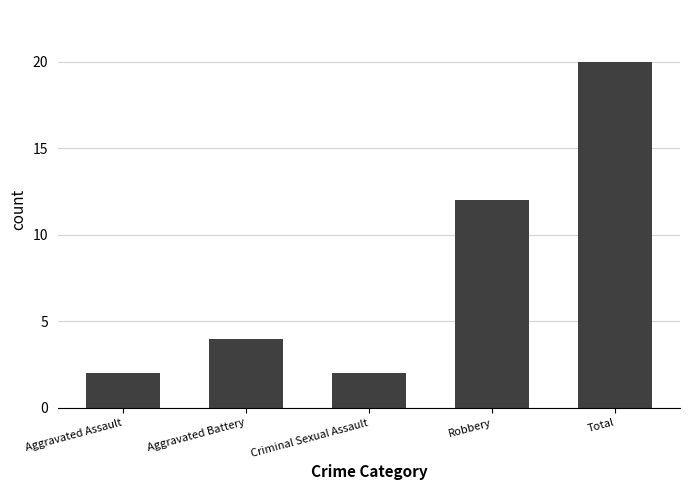

Where is the data nearest to the value 11?

Robbery